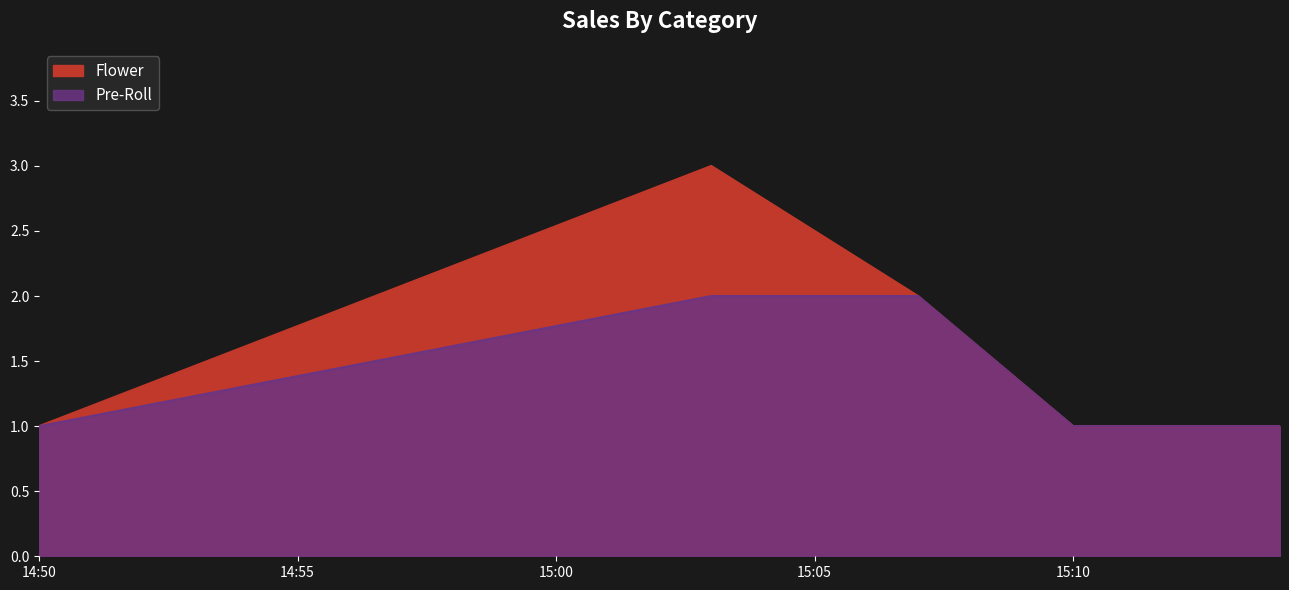

Which series changed the most between 2019-11-05 15:03:00 and 2019-11-05 15:14:00?

Flower